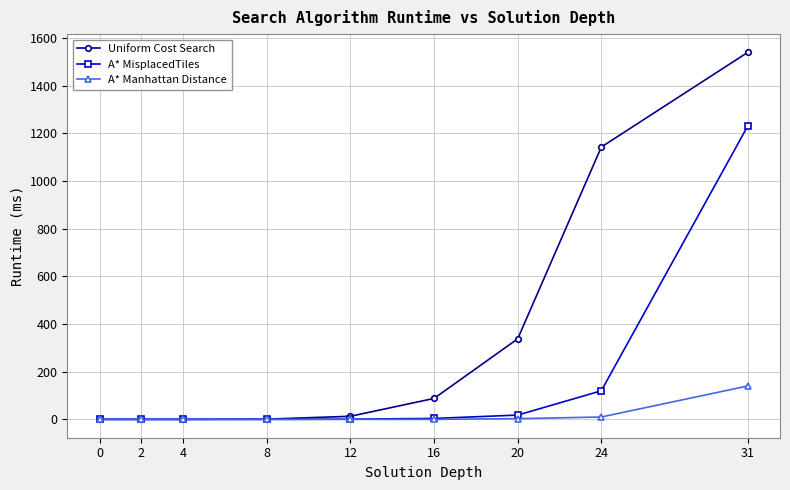

At which category is the sum across all series the highest?

31